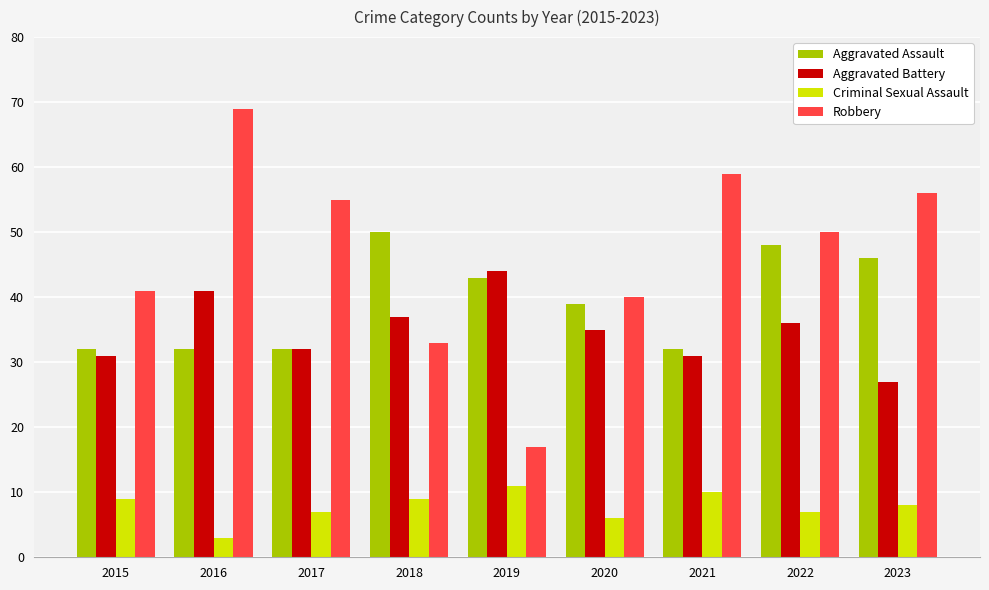

At 2020, list the series in order from largest to smallest.

Robbery, Aggravated Assault, Aggravated Battery, Criminal Sexual Assault